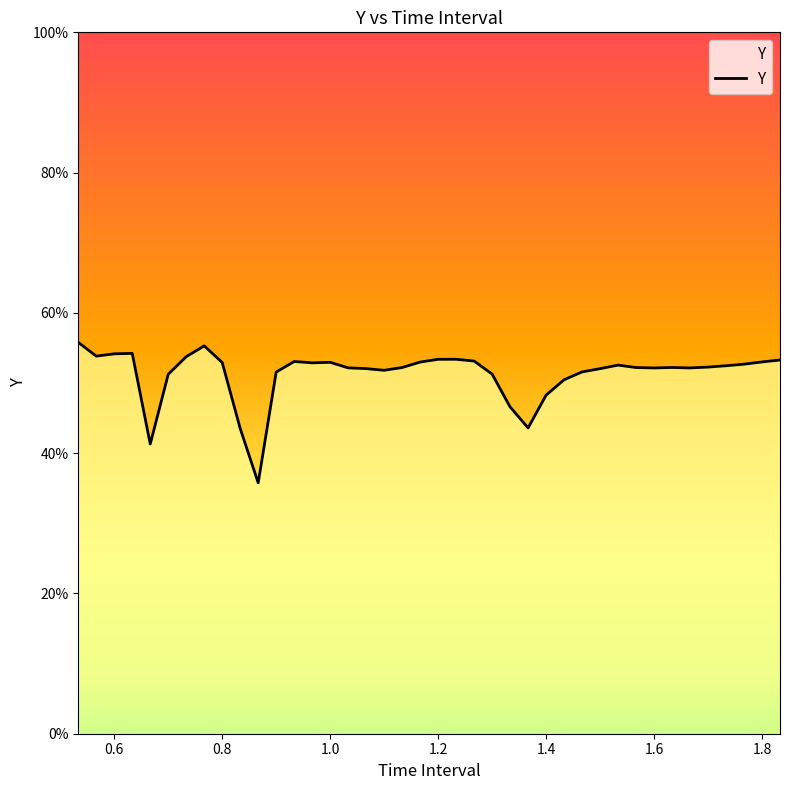

At which category does the data reach its first local valley?

0.6